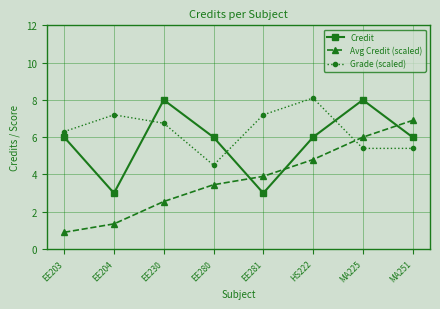

What is the maximum value shown in the chart?

8.1